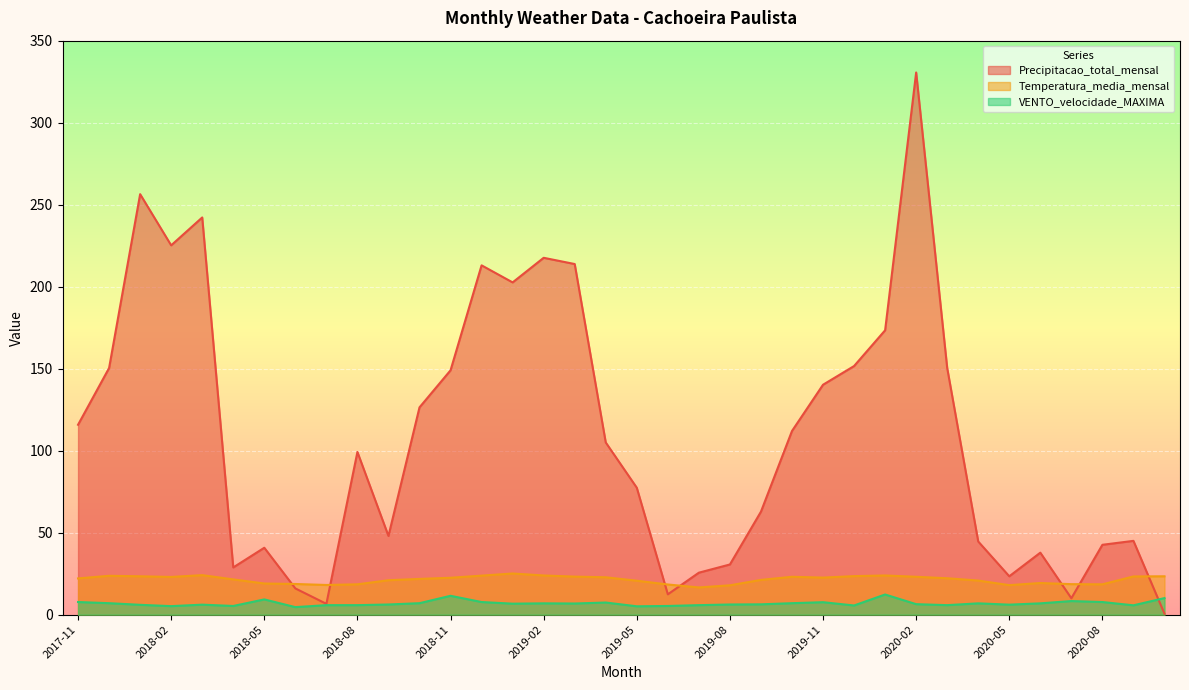

Rank the series by their maximum value, from highest to lowest.

Precipitacao_total_mensal, Temperatura_media_mensal, VENTO_velocidade_MAXIMA